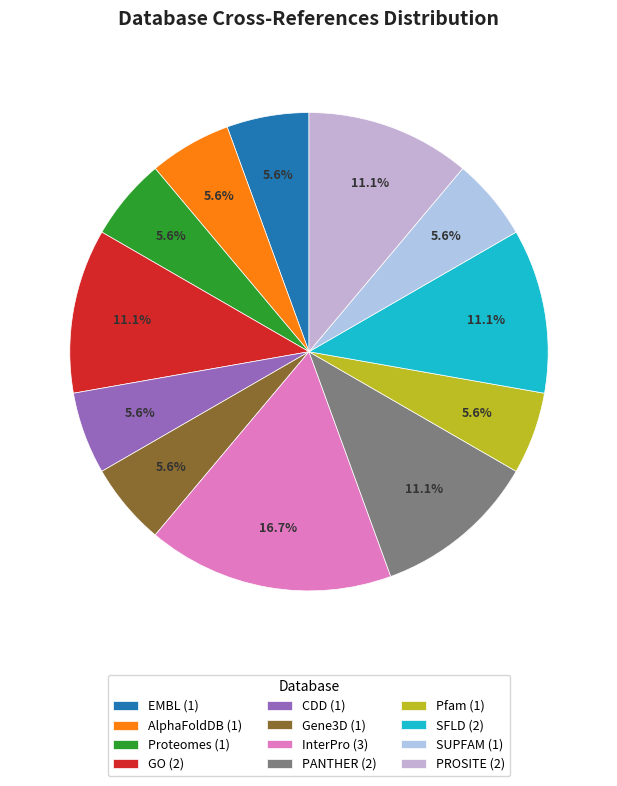

How many slices are in this pie chart?

12